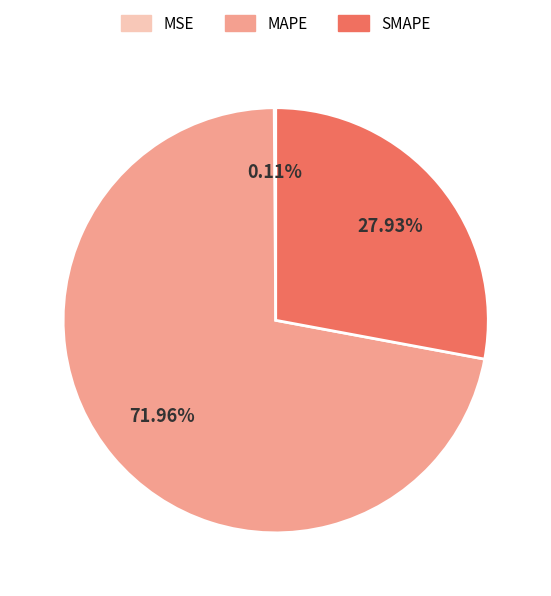

To the nearest percent, what is the difference between the largest and smallest slice percentages?

72%